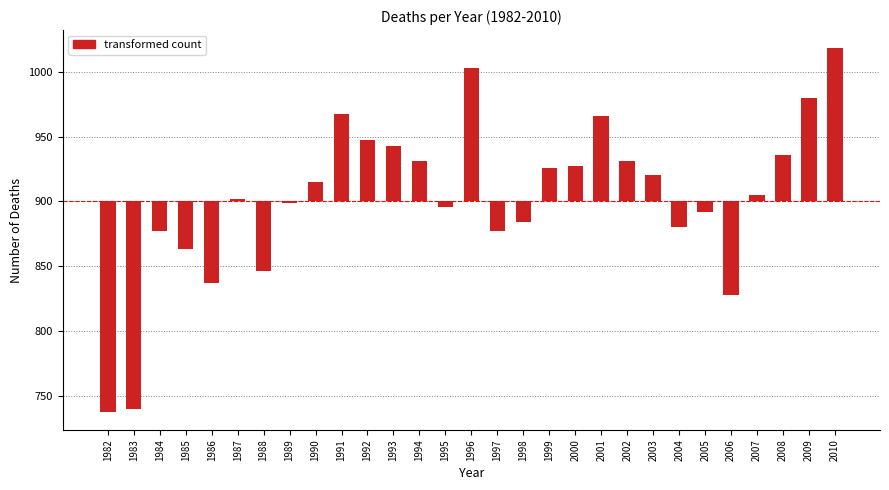

Does the chart contain any negative values?

Yes